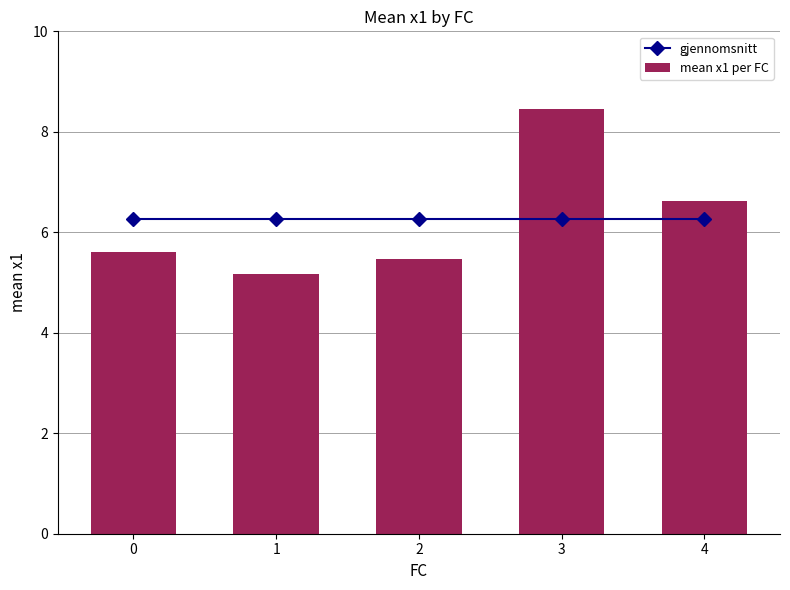

Which series changed the most between 2 and 3?

mean x1 per FC